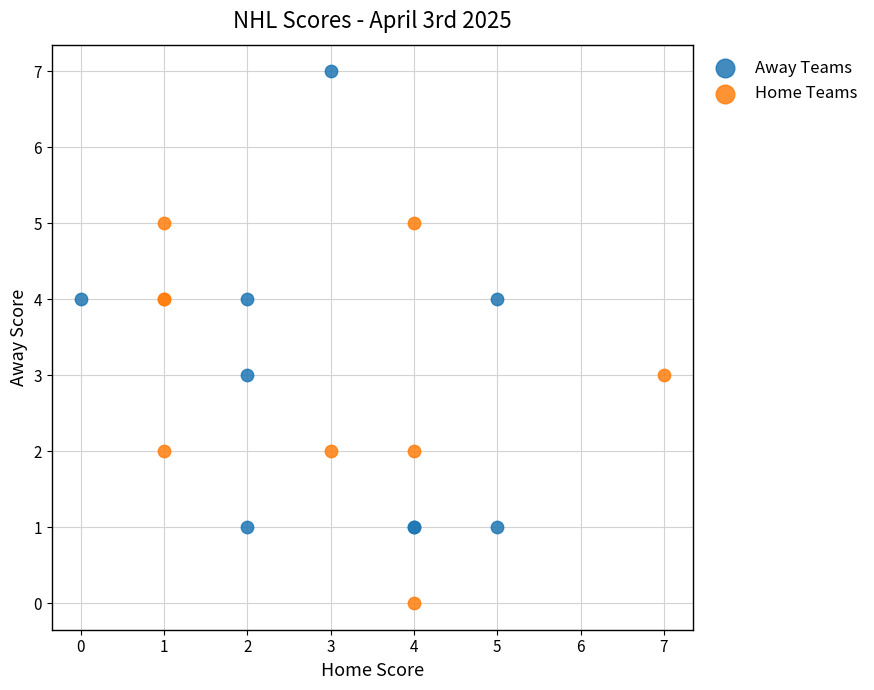

Which series contains the lowest Y value?

Home Teams